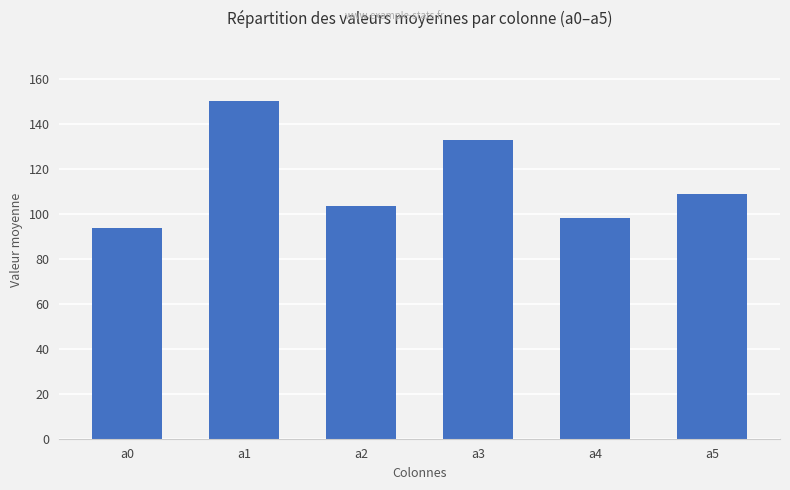

Approximately how many times larger is the value at a0 compared to a4?

1.0